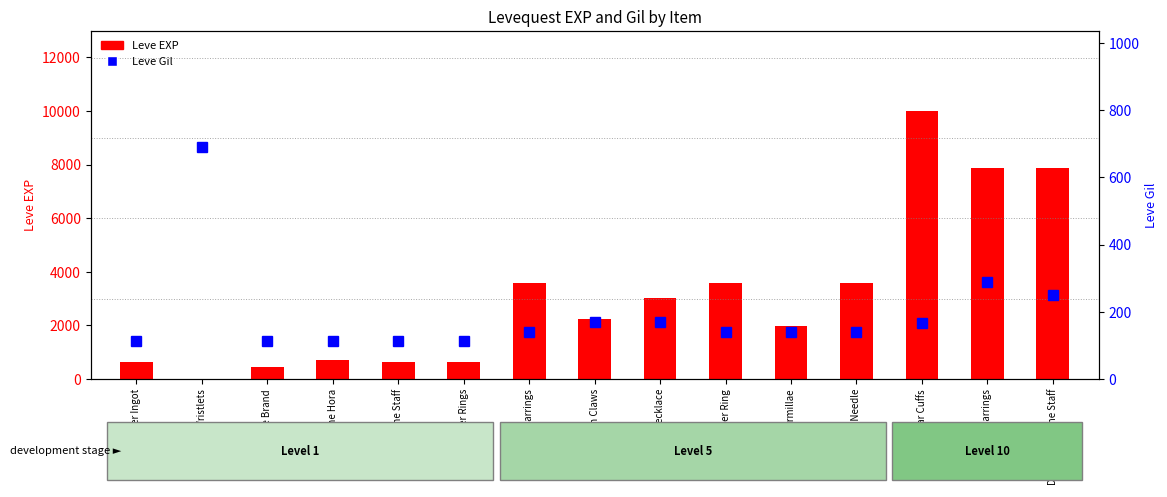

What is the difference between the Leve Gil values at Bone Necklace and Copper Earrings?

30